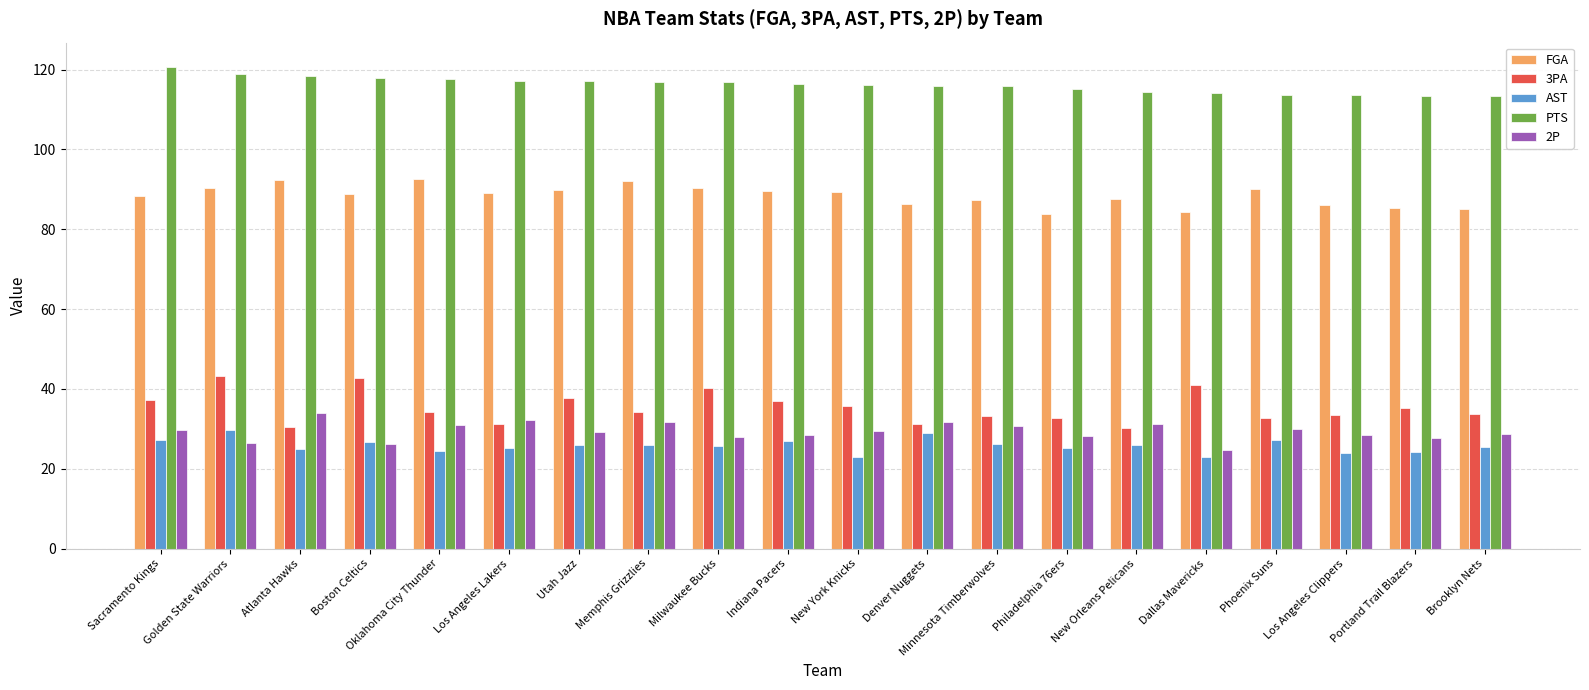

Which series has the widest spread of values?

3PA